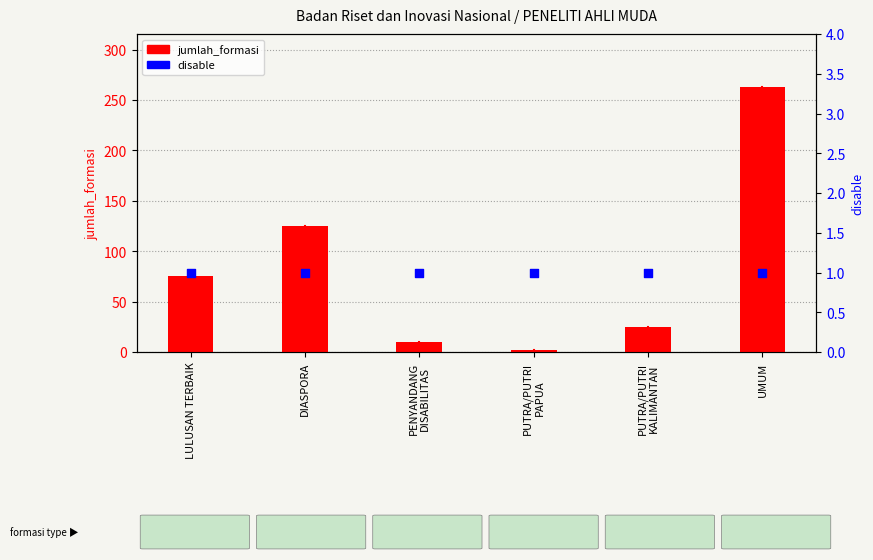

Which series contains the highest Y value?

jumlah_formasi